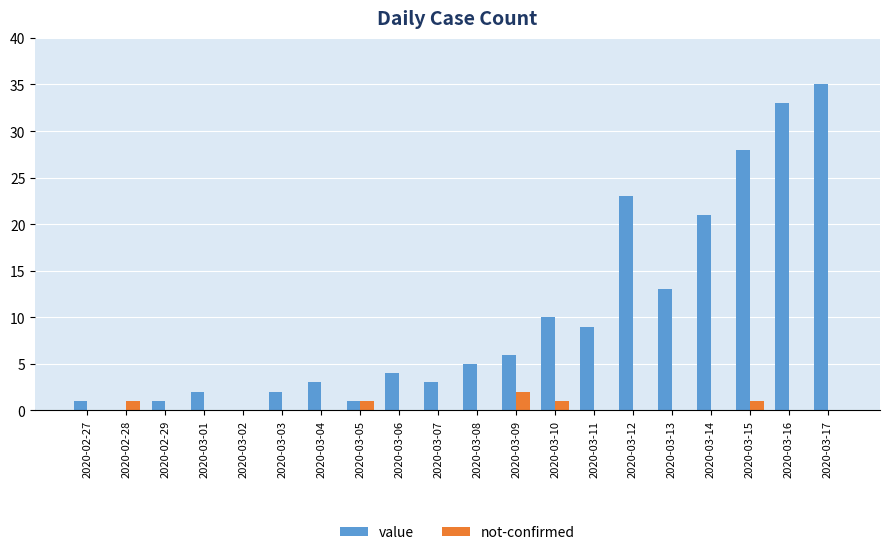

How many categories are shown in the chart?

20